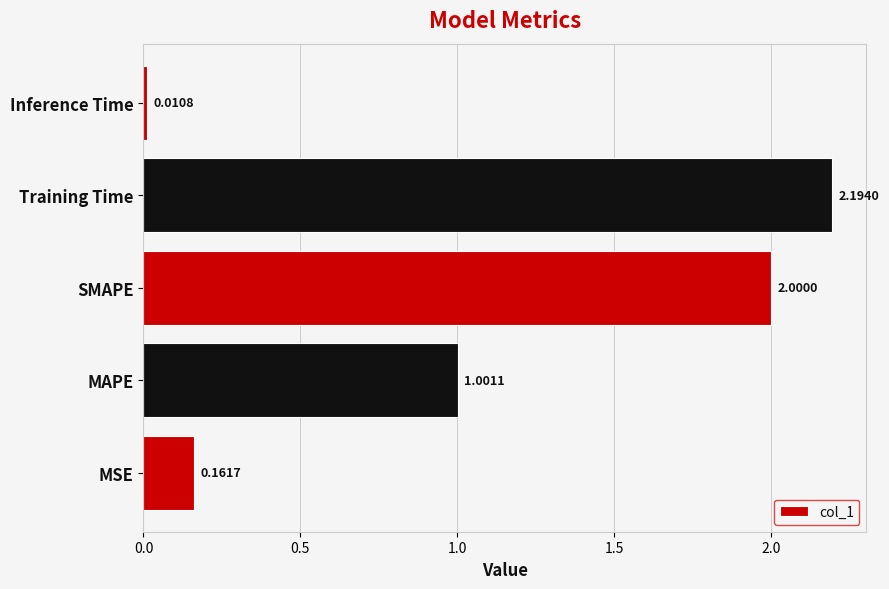

List the labels in order of value, smallest first.

Inference Time, MSE, MAPE, SMAPE, Training Time